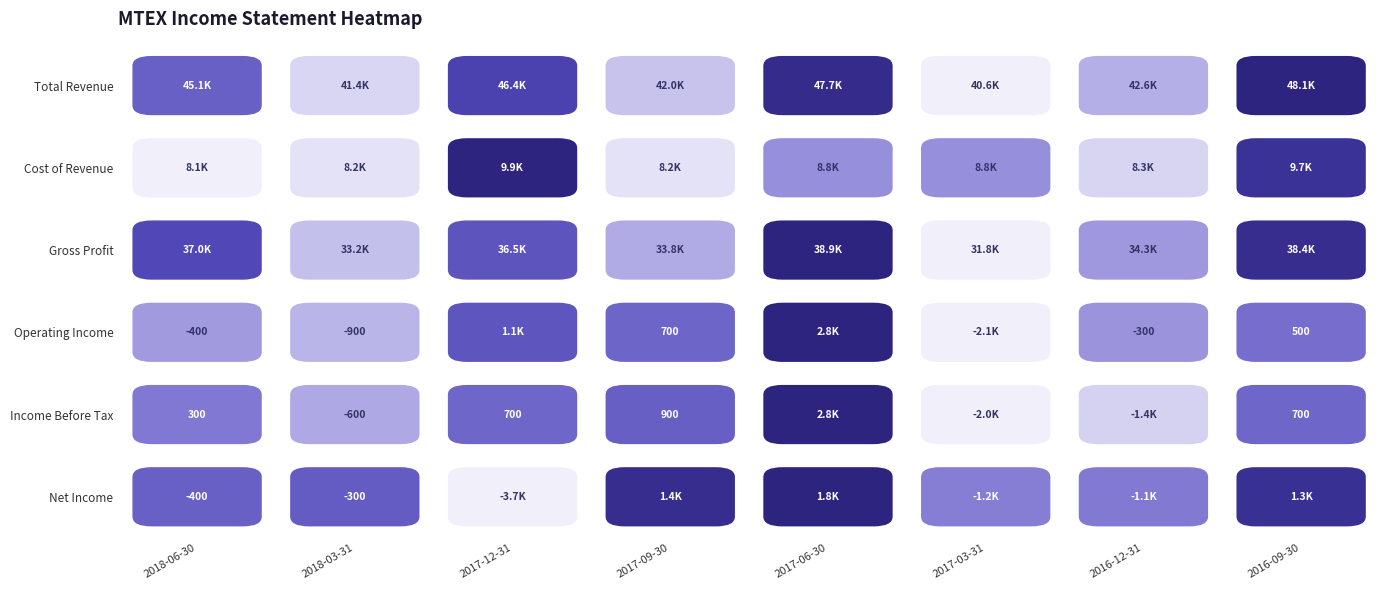

Which series has the largest total across all categories?

Total Revenue